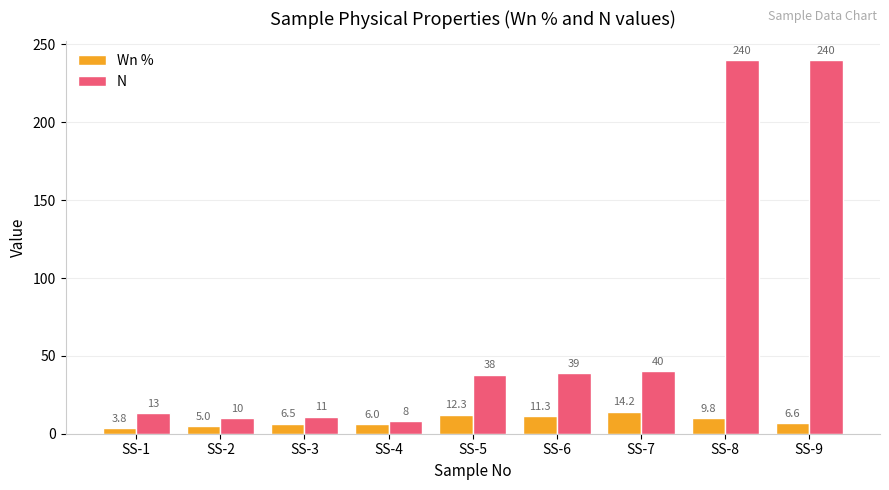

Which series has the largest total across all categories?

N